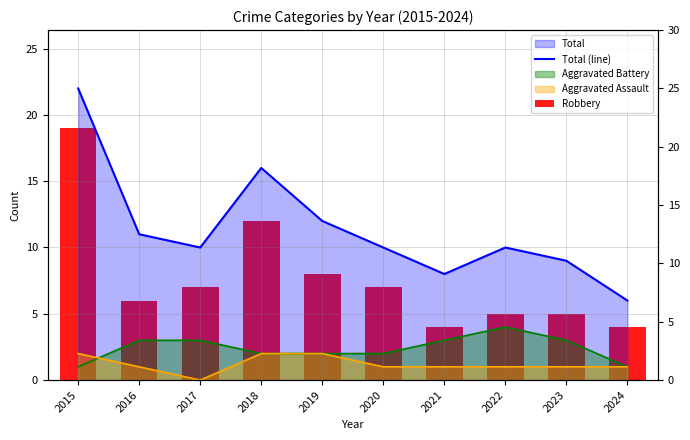

At which label is Robbery closest to 11?

2018